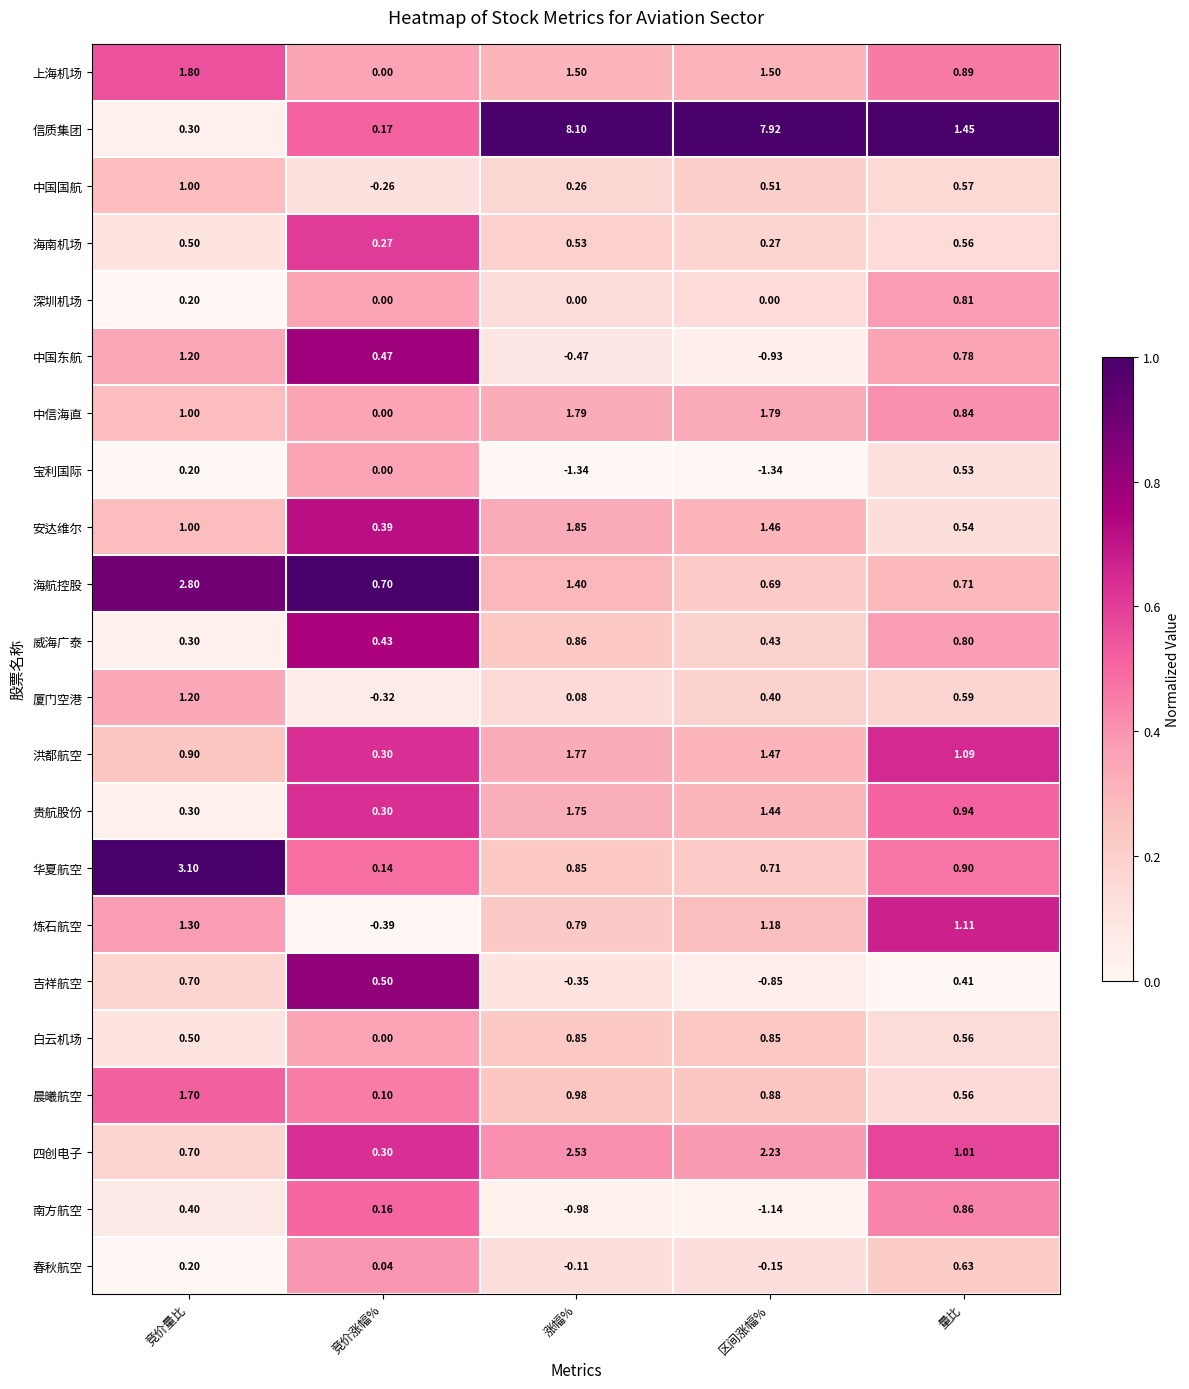

At which label is 海航控股 closest to 1?

量比